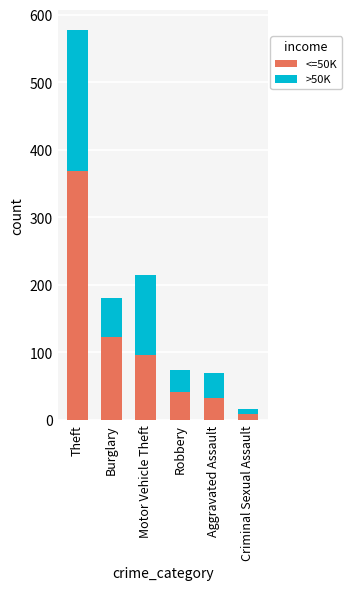

How many data points does each series have?

6